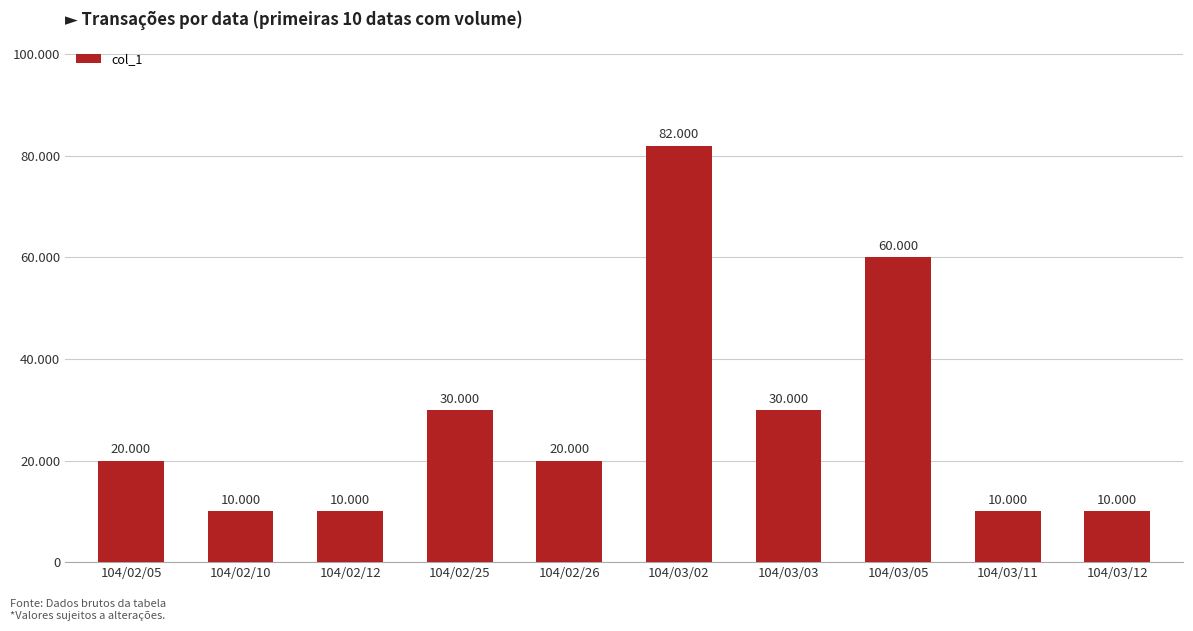

Which has a higher value, 104/02/10 or 104/02/25?

104/02/25